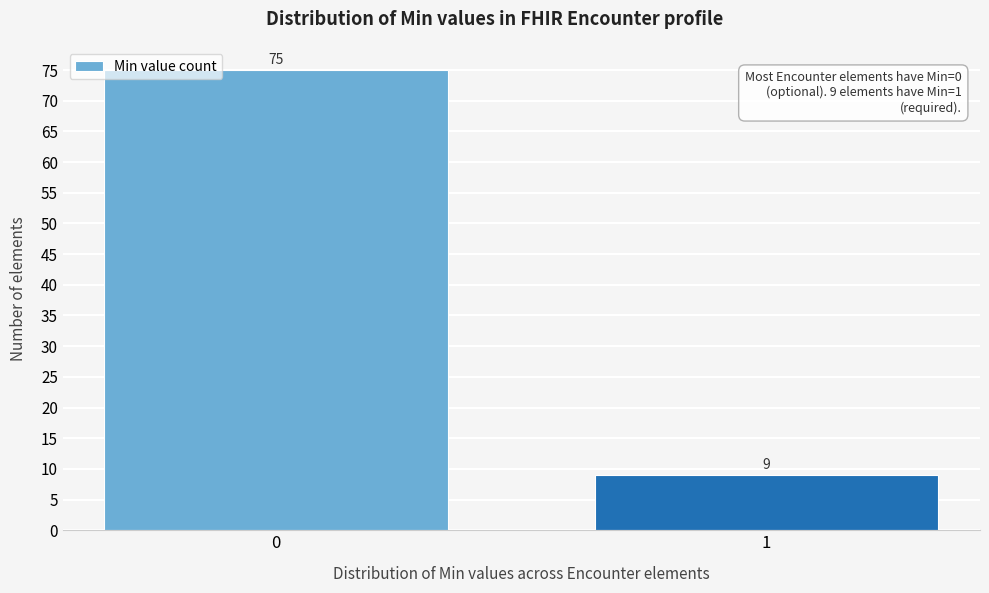

Reading left to right, what are all the values shown in this chart?

0=75	1=9